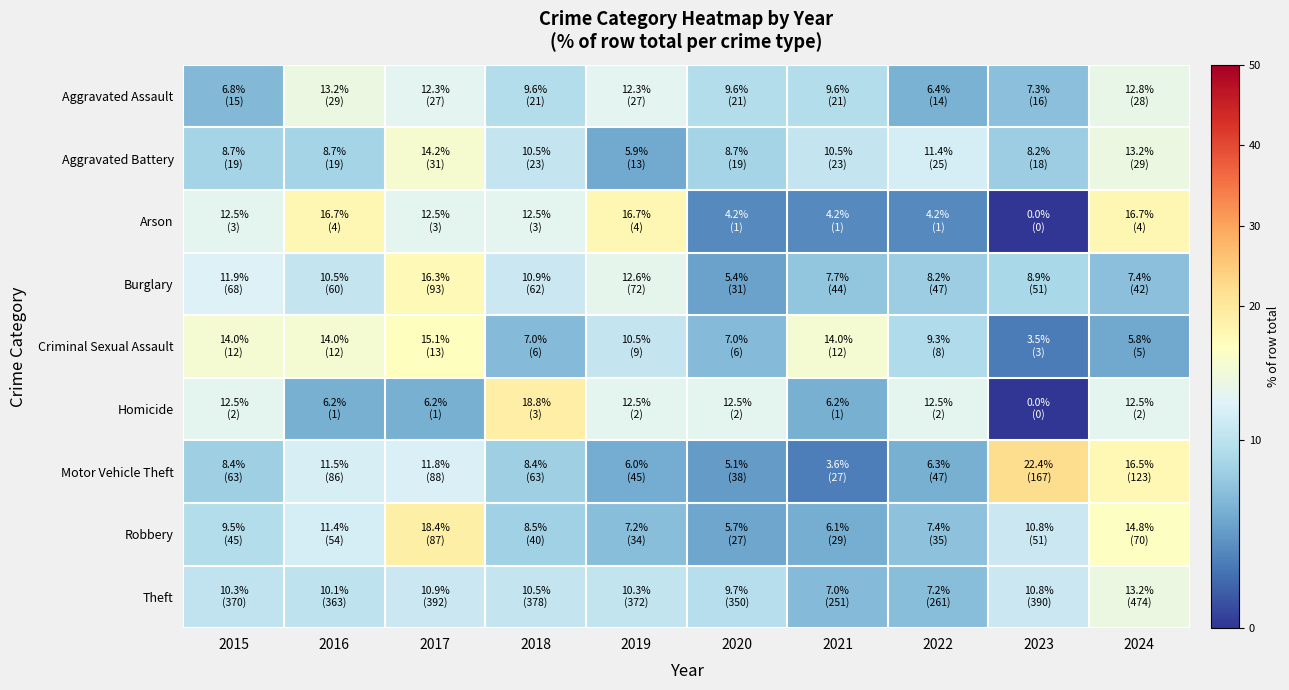

Rank the series at 2023 from highest to lowest value.

Motor Vehicle Theft, Theft, Robbery, Burglary, Aggravated Battery, Aggravated Assault, Criminal Sexual Assault, Arson, Homicide